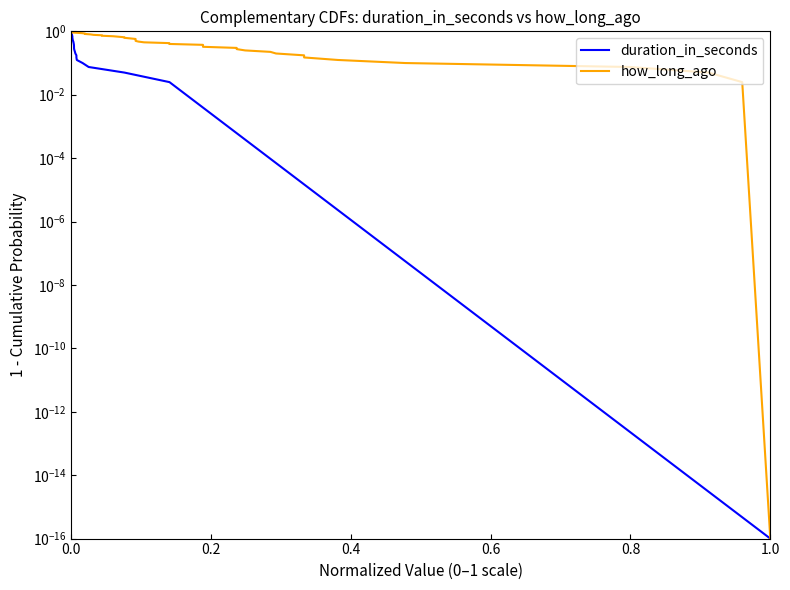

True or false: how_long_ago has more than 1 interior local peaks.

False